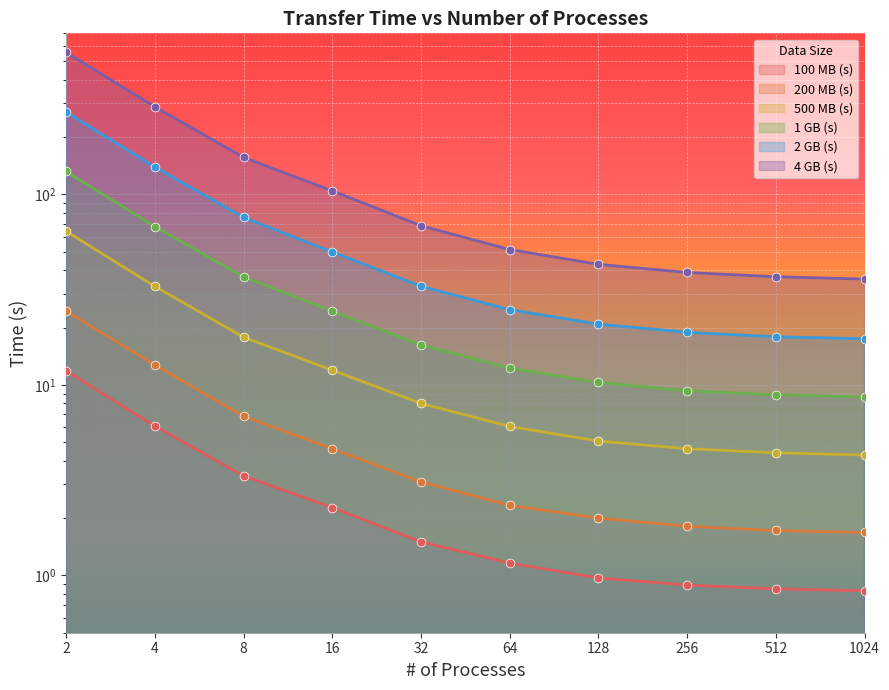

Is the value of 100 MB (s) at 512 greater than the value of 2 GB (s) at 32?

No